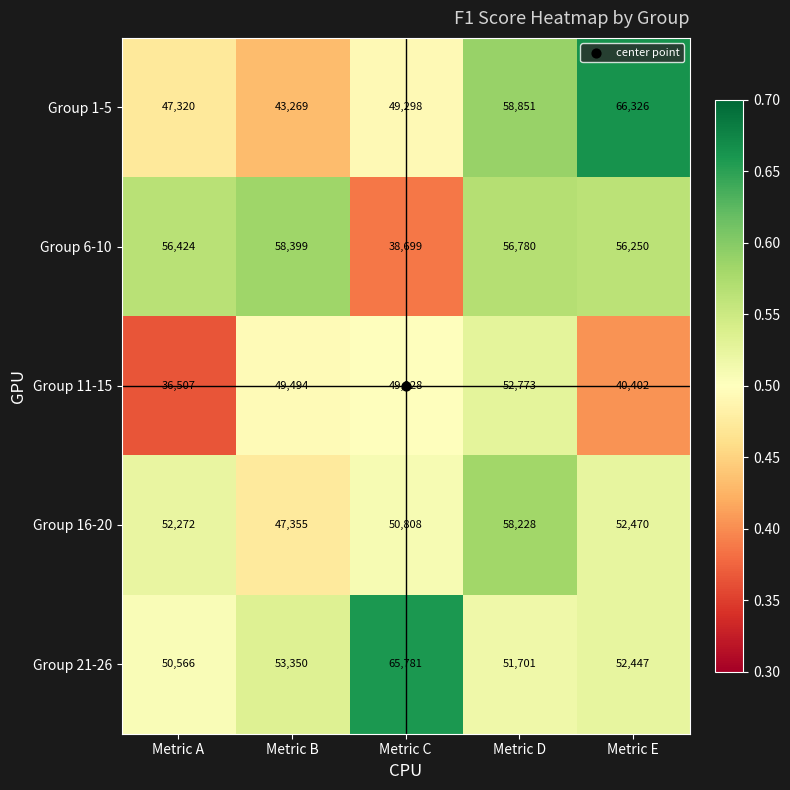

Is the value of Group 6-10 at Metric B greater than the value of Group 11-15 at Metric C?

Yes